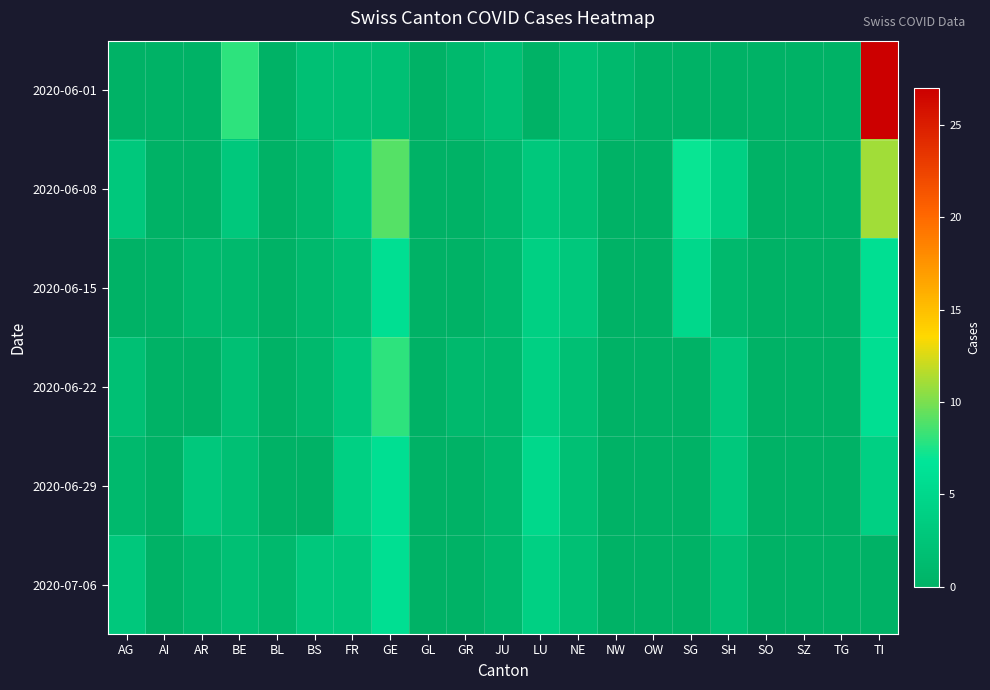

What is the spread (max minus min) of values at LU?

5